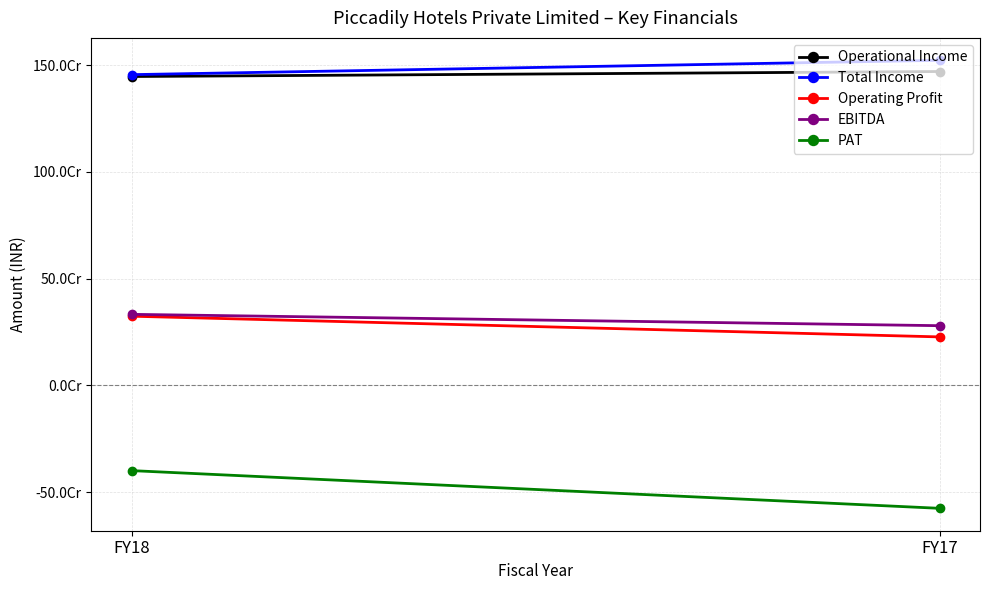

At which category is the sum across all series the highest?

FY18